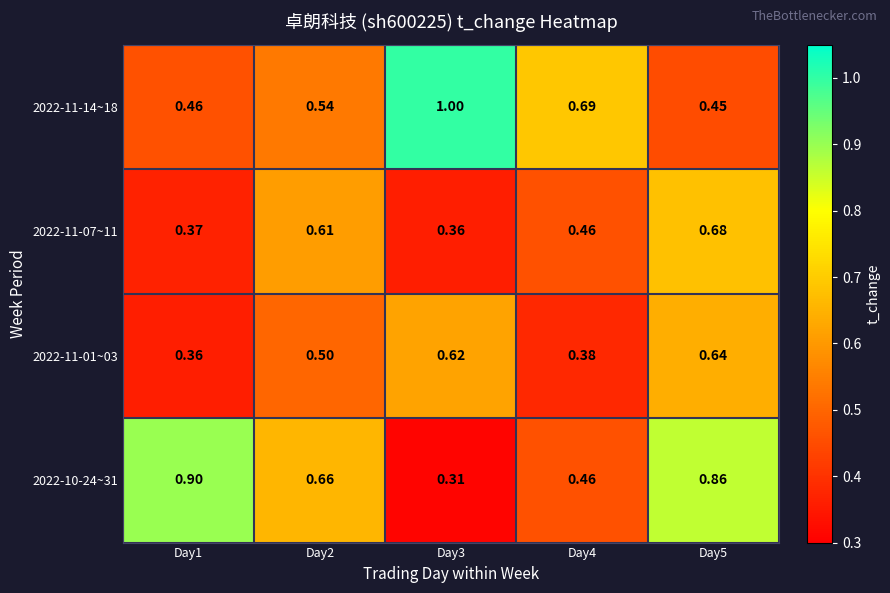

Is the value of 2022-11-14~18 at Day2 greater than the value of 2022-11-01~03 at Day4?

Yes